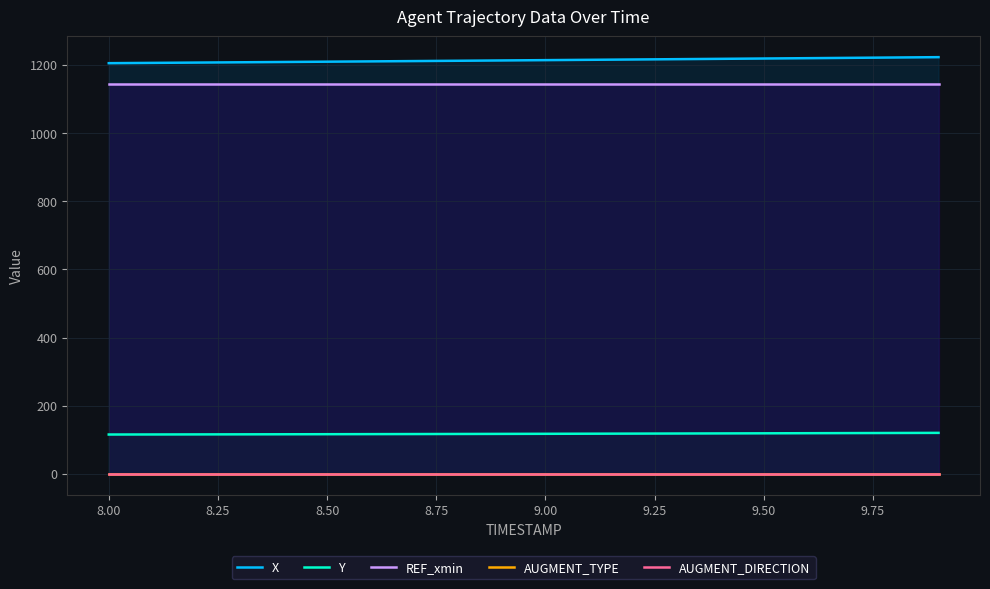

Reading right to left, transcribe all the data shown in this chart.

X: 1222.8	1221.8	1220.8	1219.8	1218.8	1217.8	1216.9	1215.9	1215.0	1214.0	1213.1	1212.2	1211.3	1210.4	1209.5	1208.6	1207.7	1206.9	1206.0	1205.1
Y: 120.4	120.1	119.7	119.4	119.1	118.8	118.5	118.2	117.9	117.7	117.4	117.2	116.9	116.7	116.5	116.3	116.1	115.9	115.7	115.6
REF_xmin: 1145.0	1145.0	1145.0	1145.0	1145.0	1145.0	1145.0	1145.0	1145.0	1145.0	1145.0	1145.0	1145.0	1145.0	1145.0	1145.0	1145.0	1145.0	1145.0	1145.0
AUGMENT_TYPE: 1.0	1.0	1.0	1.0	1.0	1.0	1.0	1.0	1.0	1.0	1.0	1.0	1.0	1.0	1.0	1.0	1.0	1.0	1.0	1.0
AUGMENT_DIRECTION: 1.0	1.0	1.0	1.0	1.0	1.0	1.0	1.0	1.0	1.0	1.0	1.0	1.0	1.0	1.0	1.0	1.0	1.0	1.0	1.0